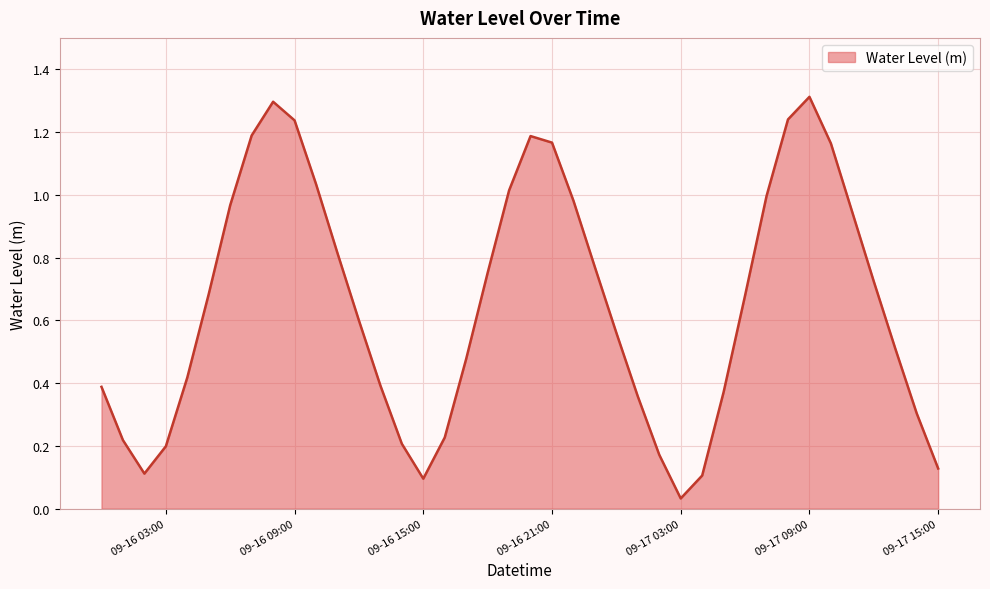

What is the difference between the maximum and minimum values?

1.3